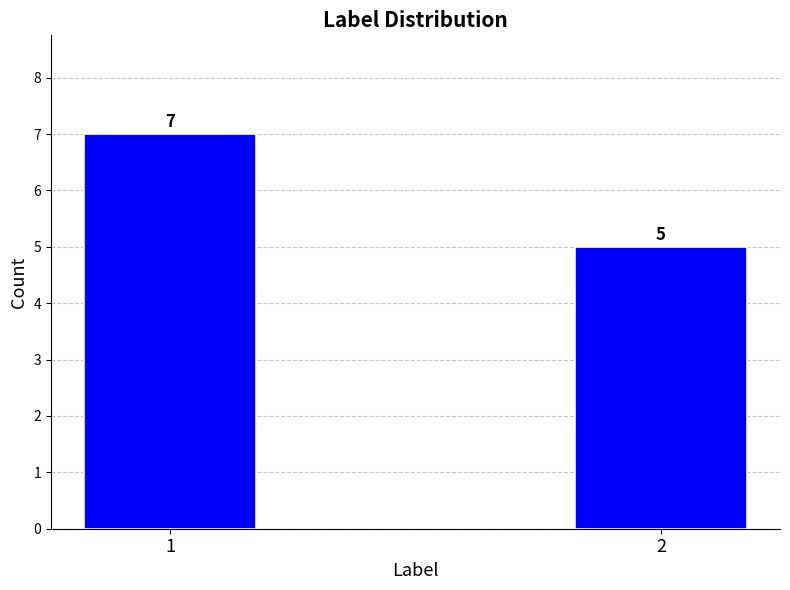

How many values are between 5 and 7?

2